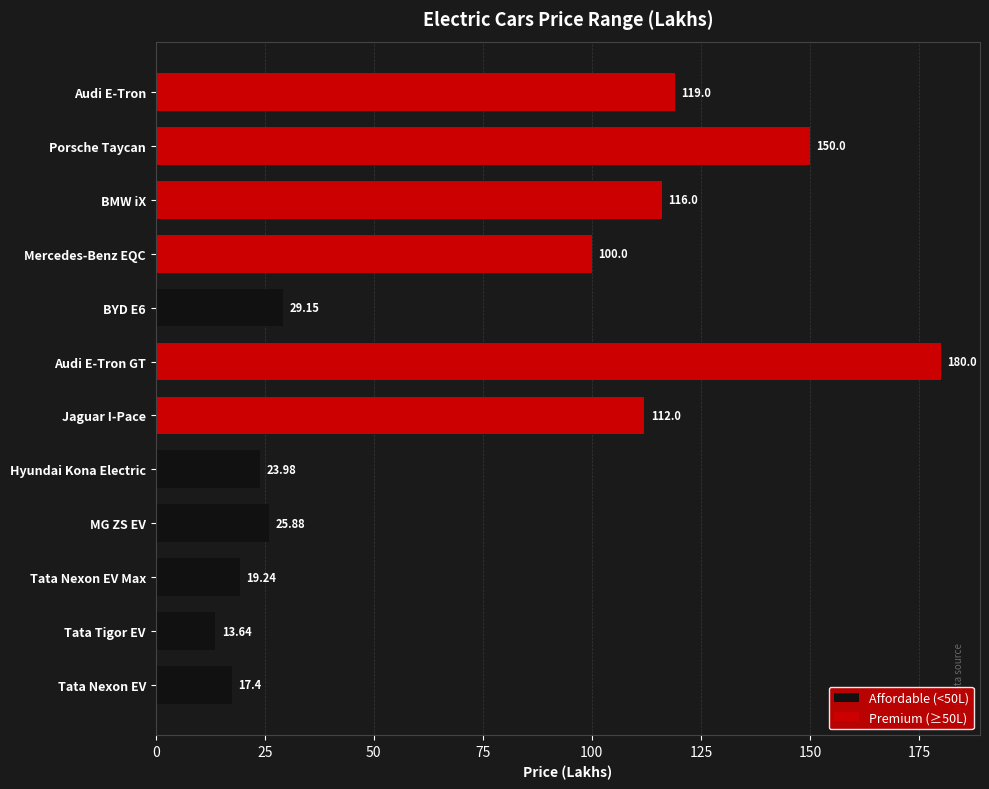

At which label is the value closest to 96?

Mercedes-Benz EQC